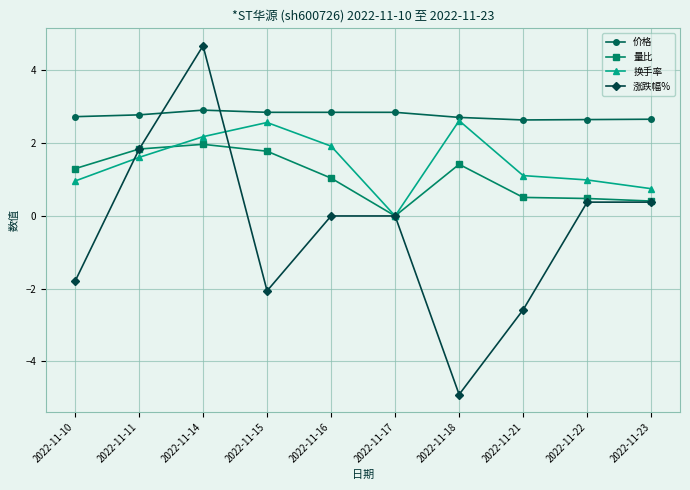

The value of 量比 at 2022-11-18 is 0.8. True or false?

False